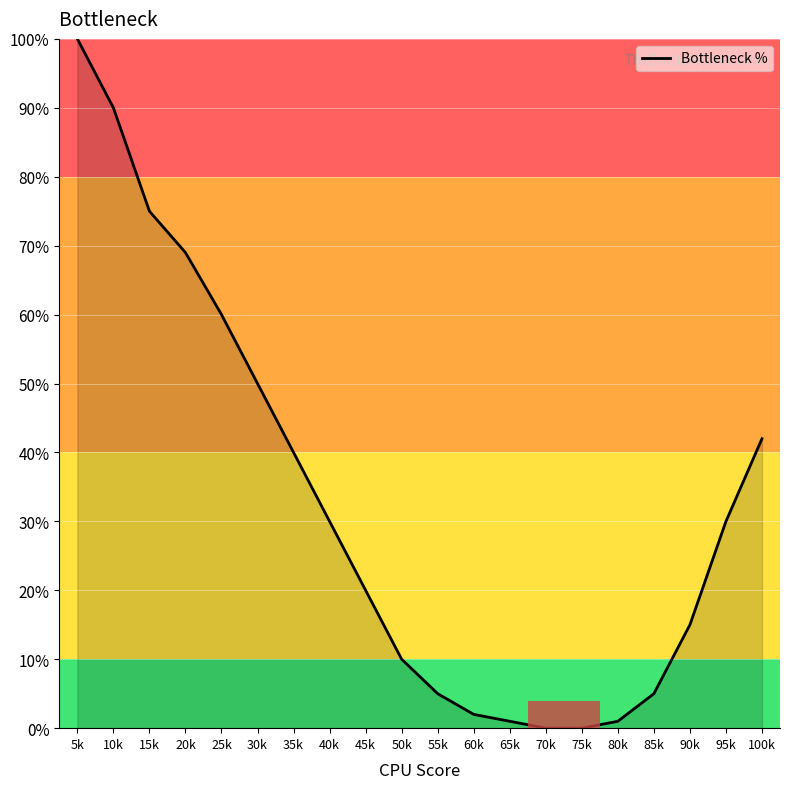

True or false: the data shows 1 at 85k.

False